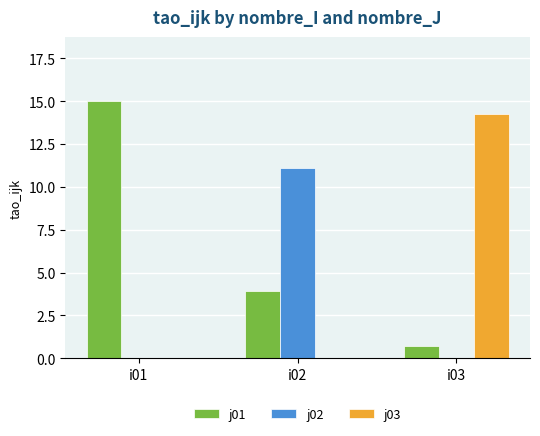

What is the total value across all series at i01?

15.0